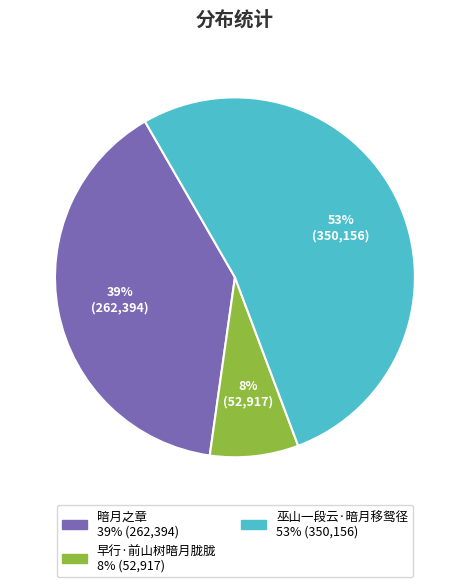

Which slice is the largest?

巫山一段云·暗月移鸳径